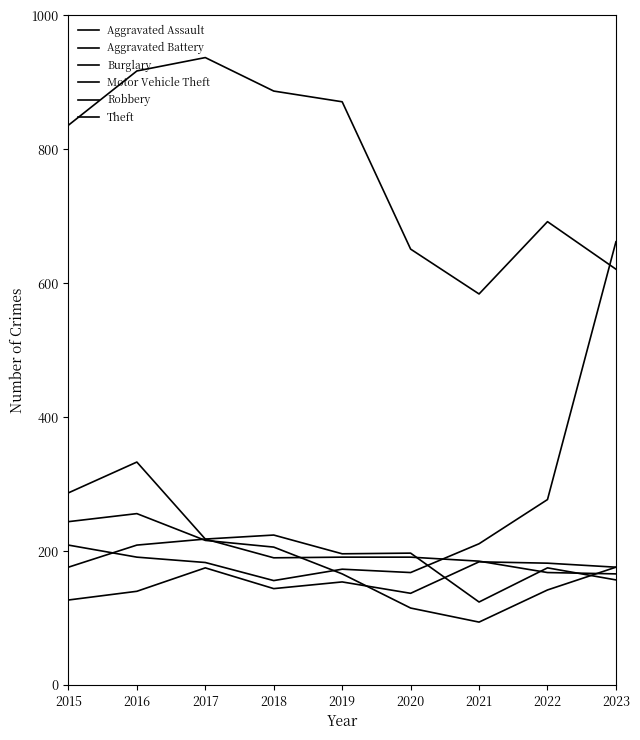

How many lines are shown in the chart?

6